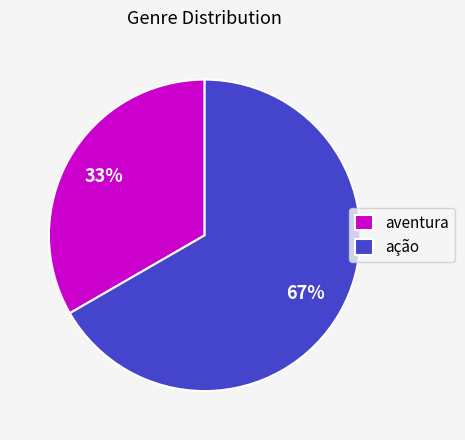

Rank the categories by value from highest to lowest.

ação, aventura